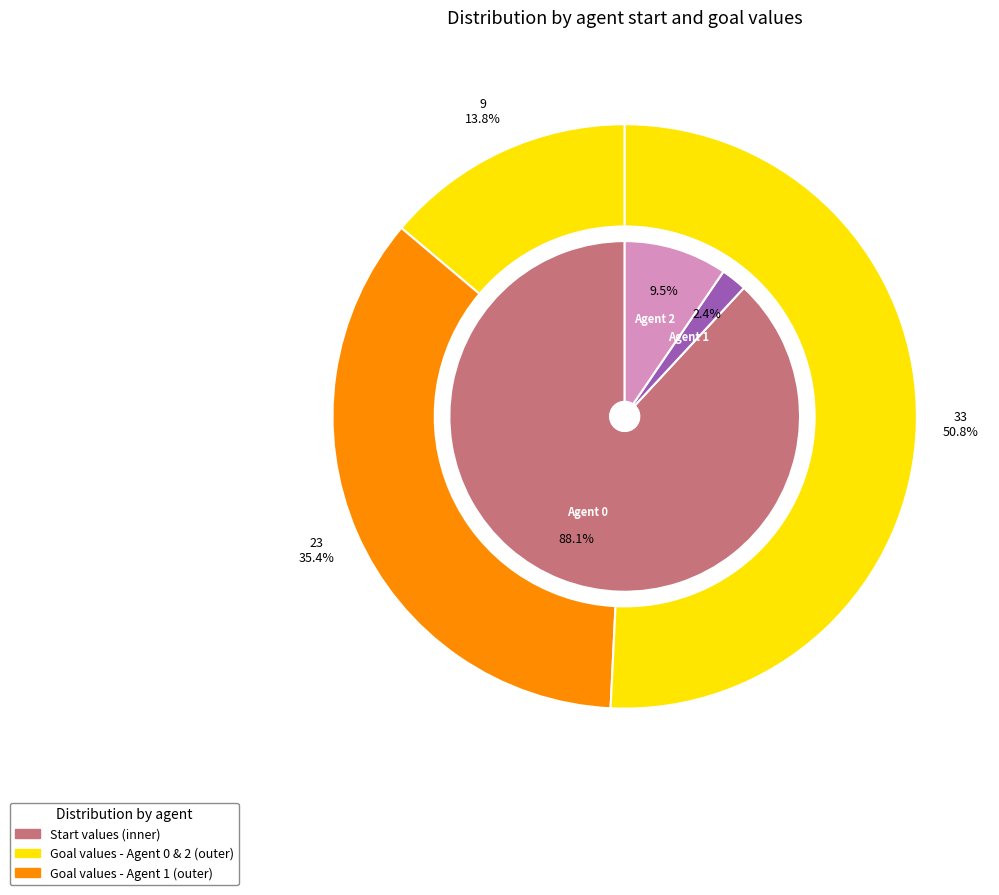

Which slice is the largest?

values_start